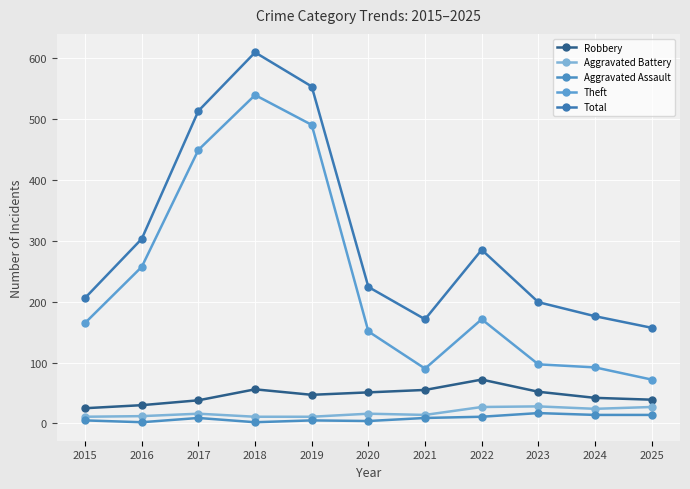

What is the difference between the maximum and minimum values in the Aggravated Battery series?

17